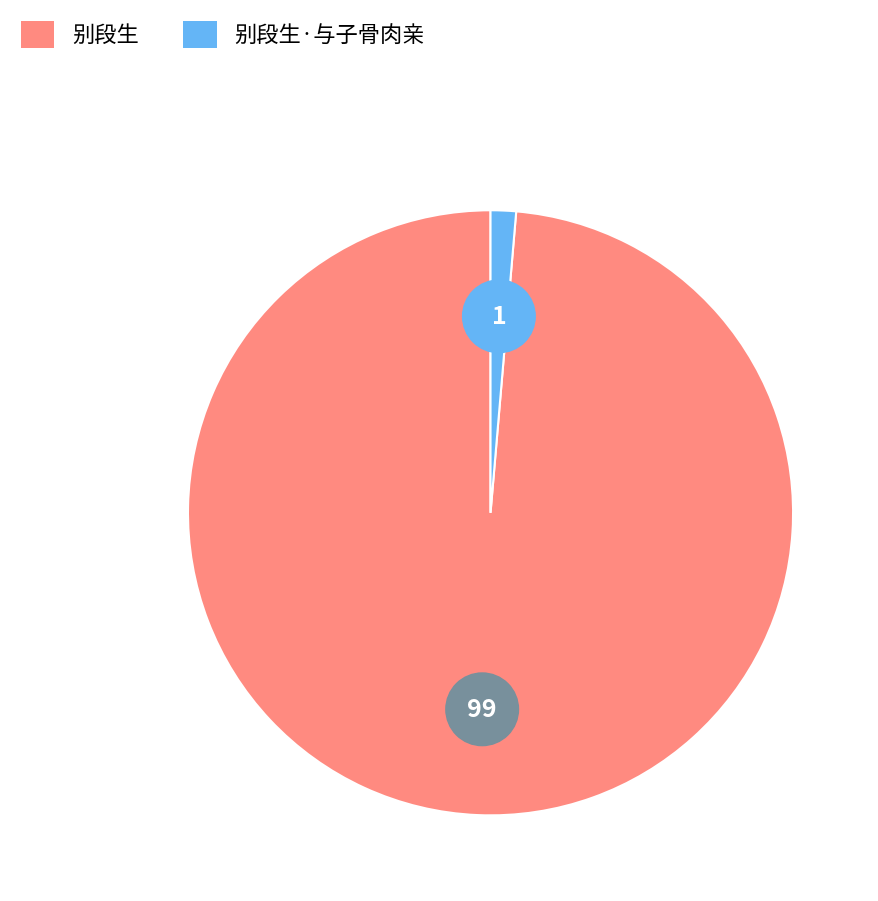

What is the largest slice in the pie chart?

别段生